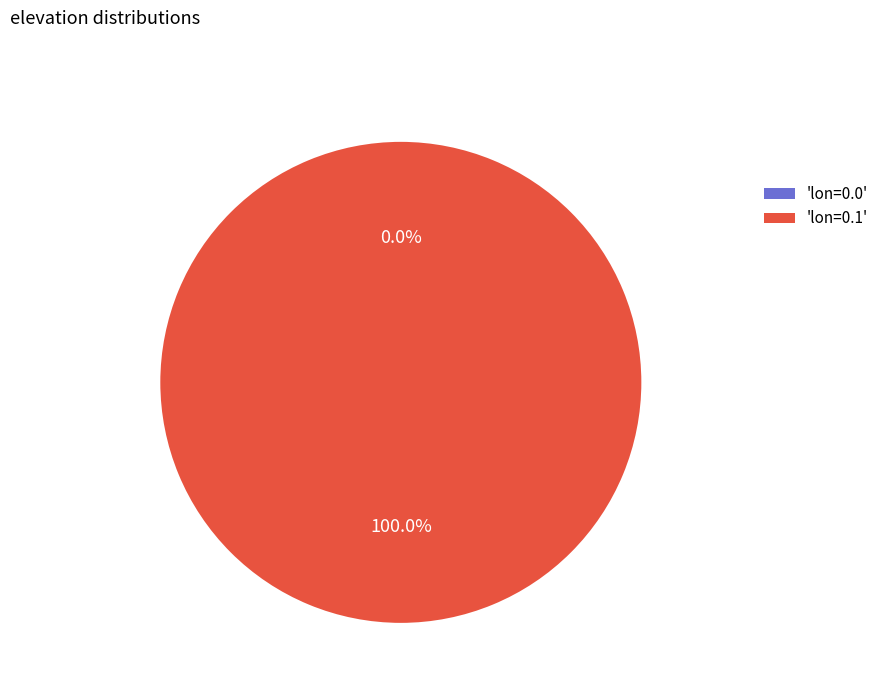

What is the smallest slice in the pie chart?

lon=0.0